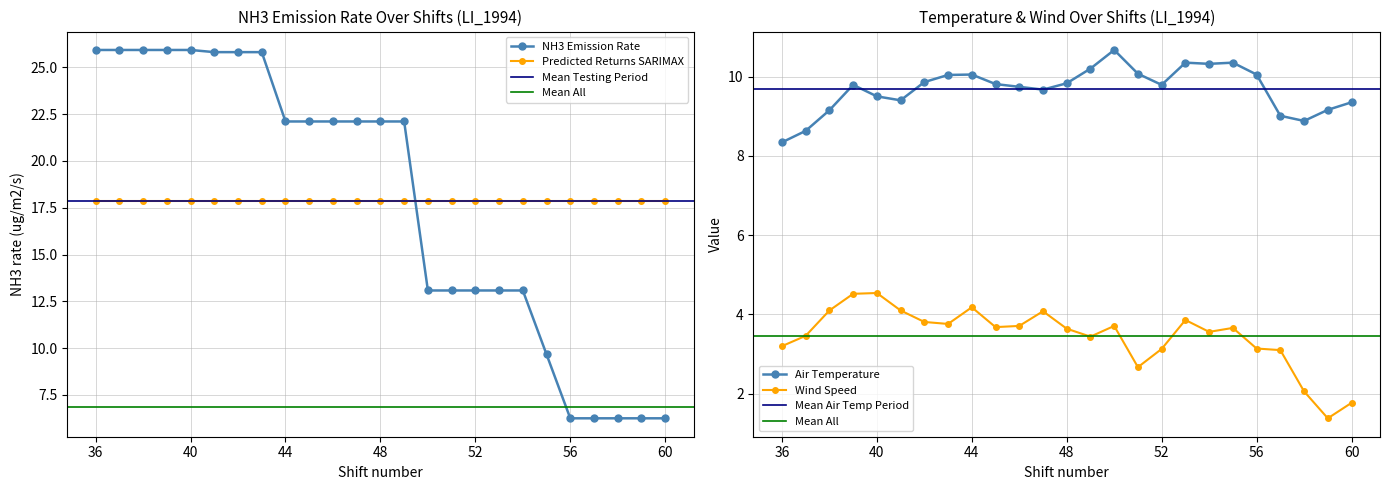

What is the sum of the Actual Returns values at 50 and 57?

19.3